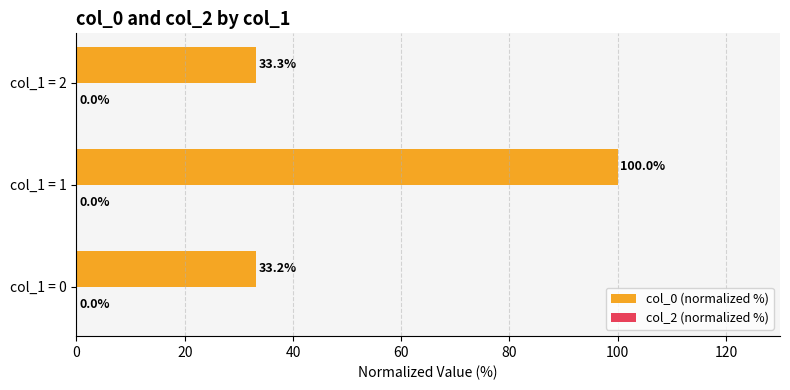

What is the average value?

55.5